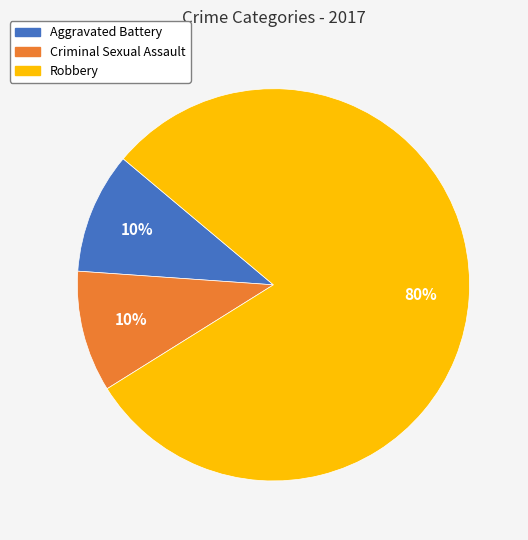

To the nearest percent, what is the difference between the Aggravated Battery and Robbery slice percentages?

70%